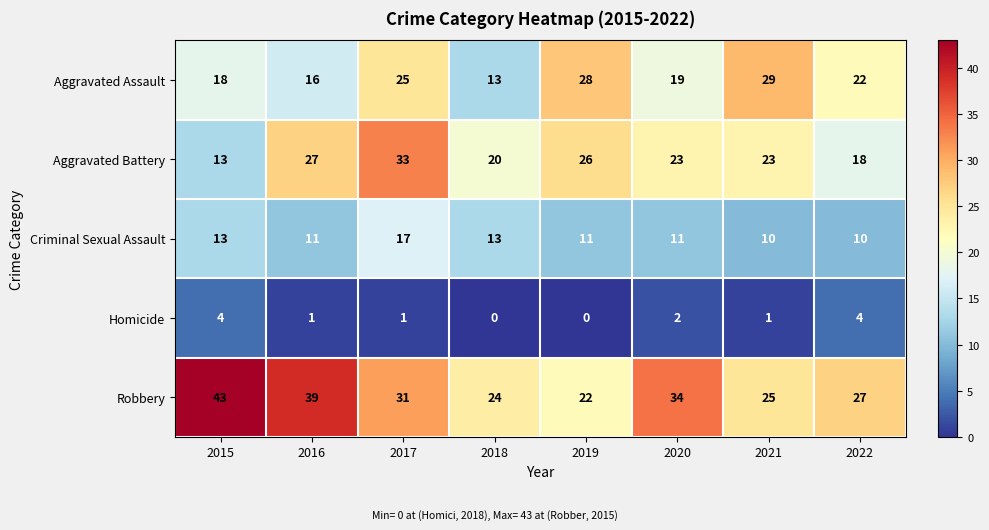

Which category has the highest value in the Criminal Sexual Assault series?

2017